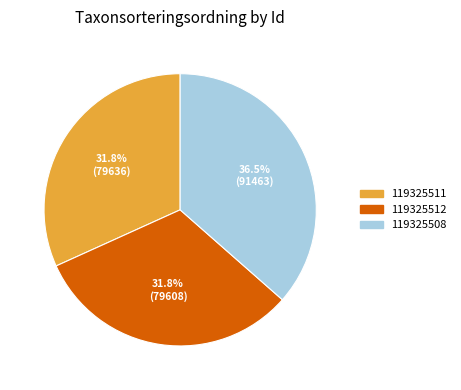

How much of the chart is everything except 119325508?

63.5%